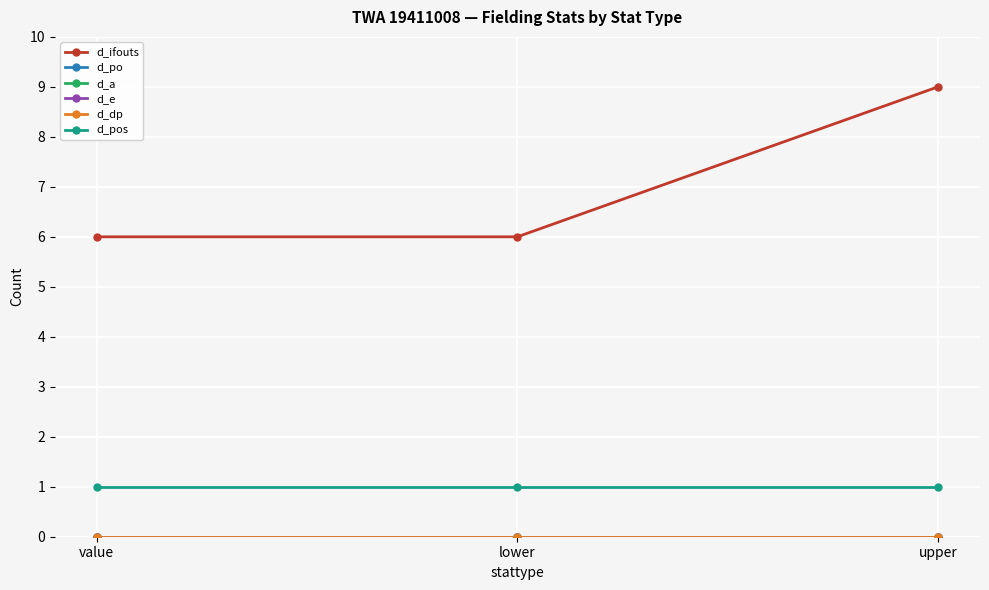

True or false: d_a has a value of 0 at lower.

True